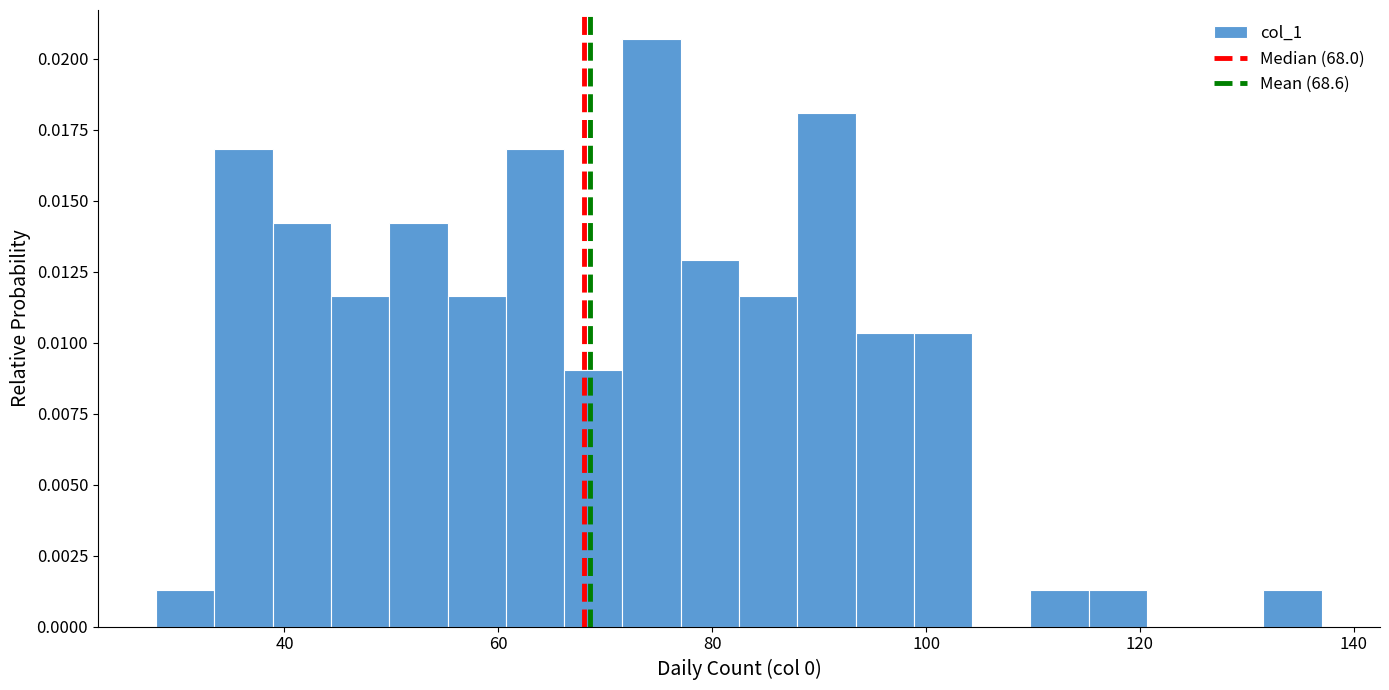

Read against the x-axis, roughly where is the centre of the tallest bar?

74